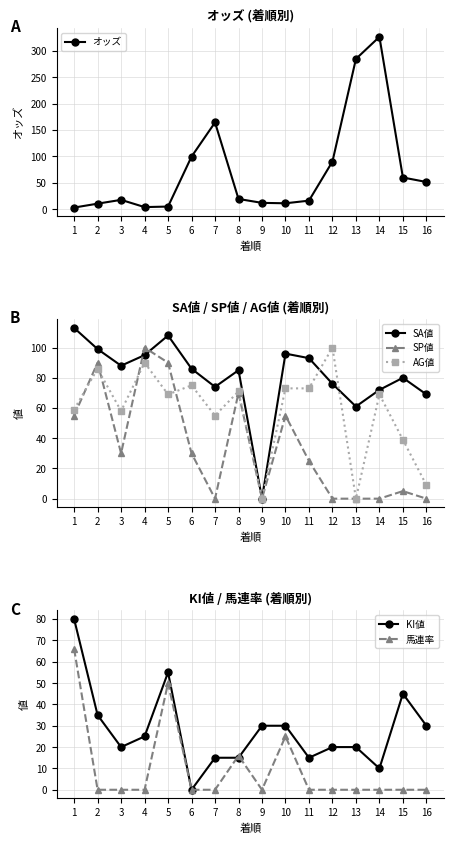

How many categories are shown in the chart?

16